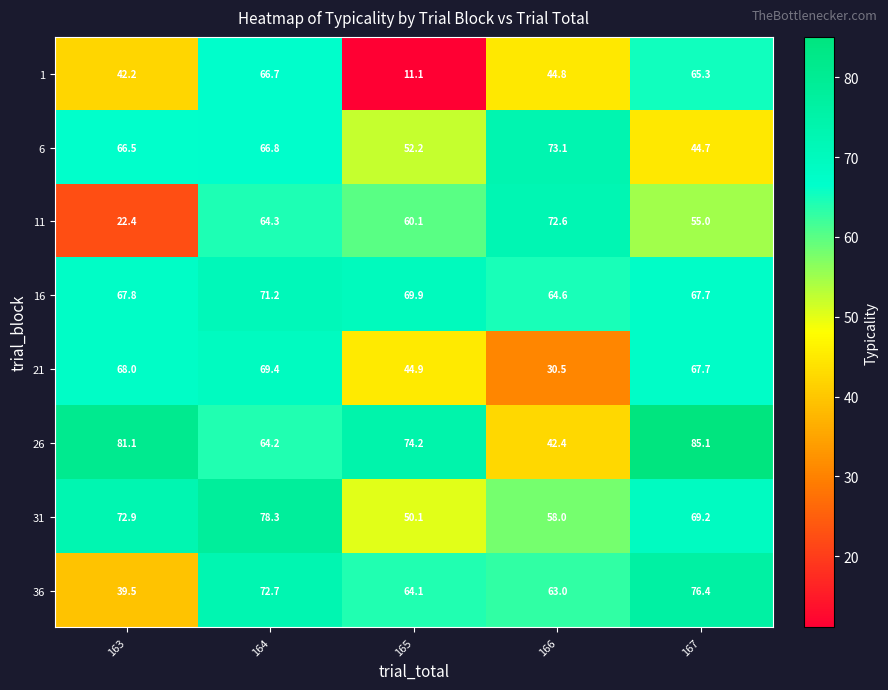

List the labels in order of 11 value, smallest first.

163, 167, 165, 164, 166